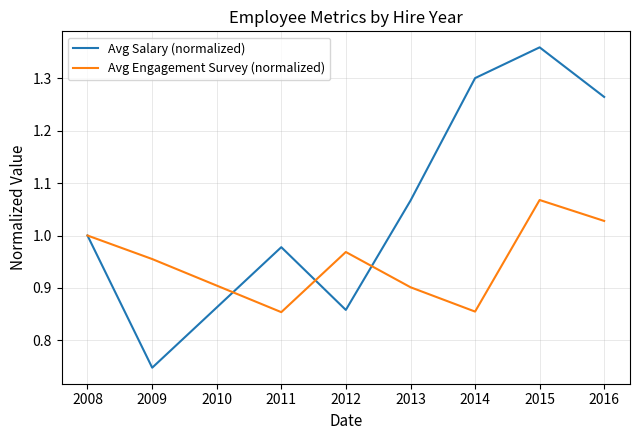

Between 2013 and 2014, which series saw the biggest shift?

Avg Salary (normalized)